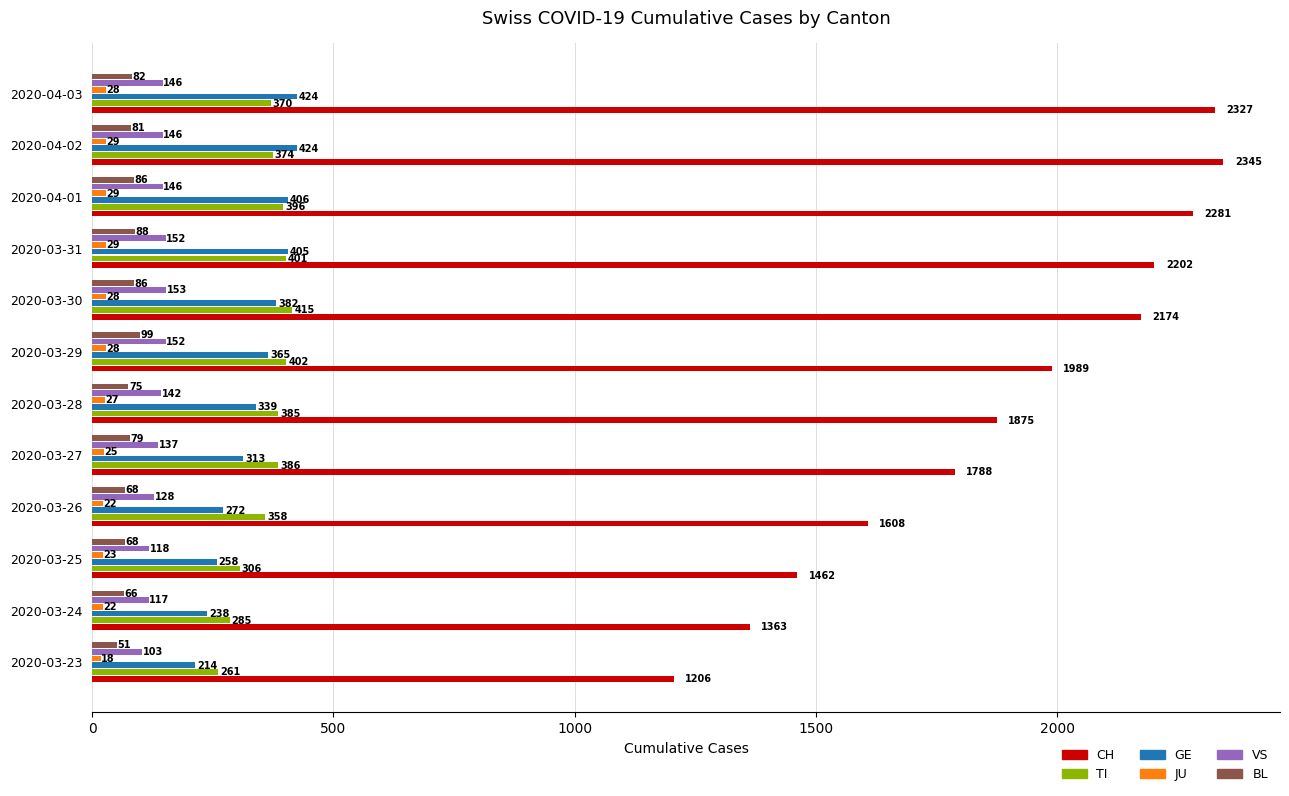

Which category has the highest value across all series?

2020-04-02